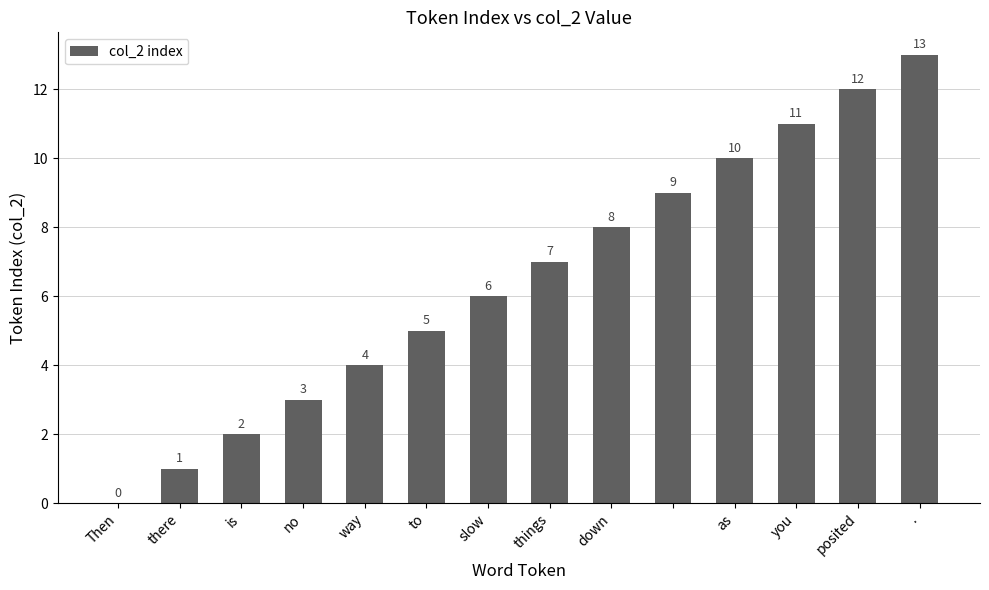

What is the sum of all values?

91